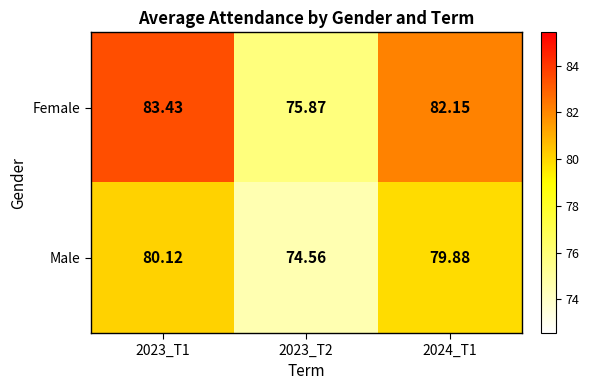

Which series changed the most between 2023_T2 and 2024_T1?

Female